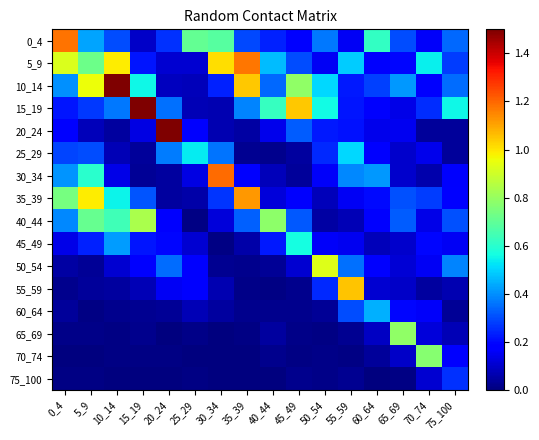

What is the total value across all series at 5_9?

5.4